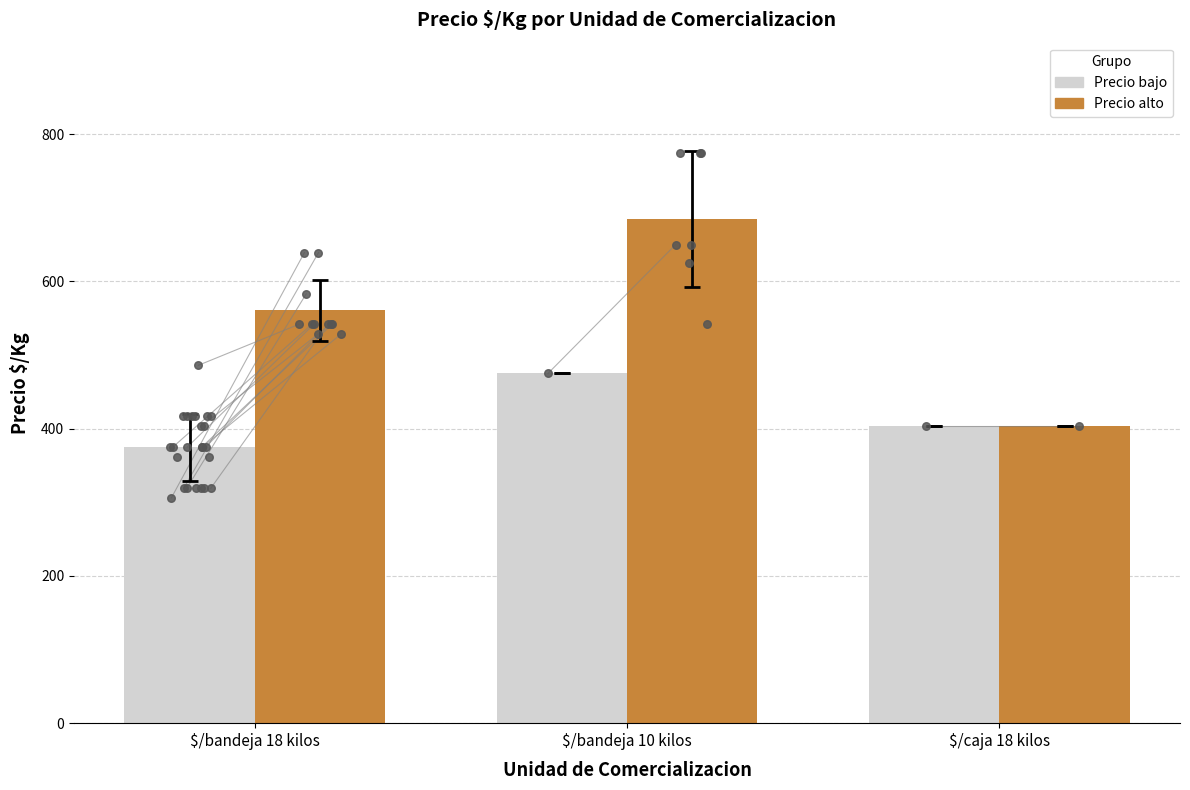

Which series reaches the maximum Y coordinate?

Precio alto (>500)